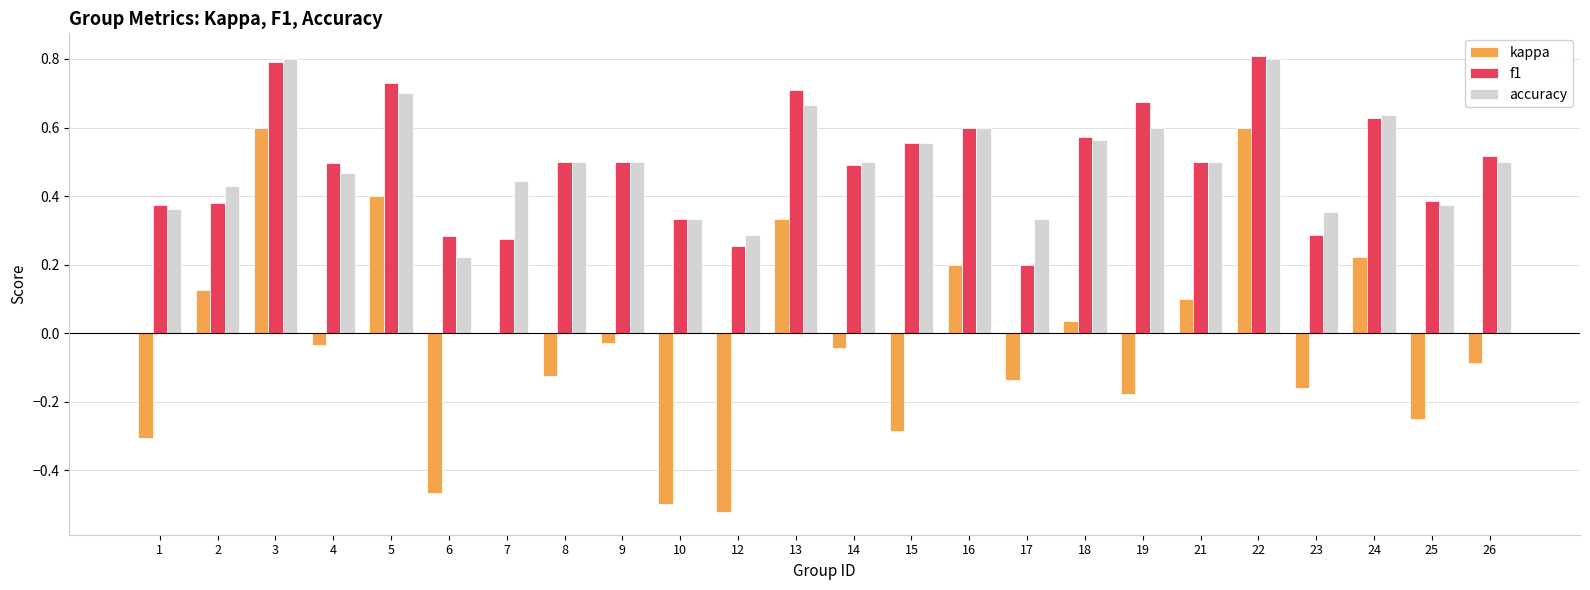

The kappa series shows -0.5 at 10. True or false?

True